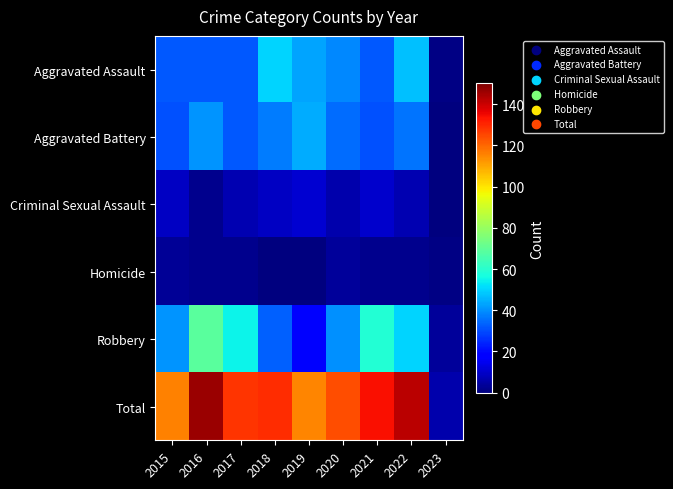

Between 2017 and 2021, which is larger?

2017